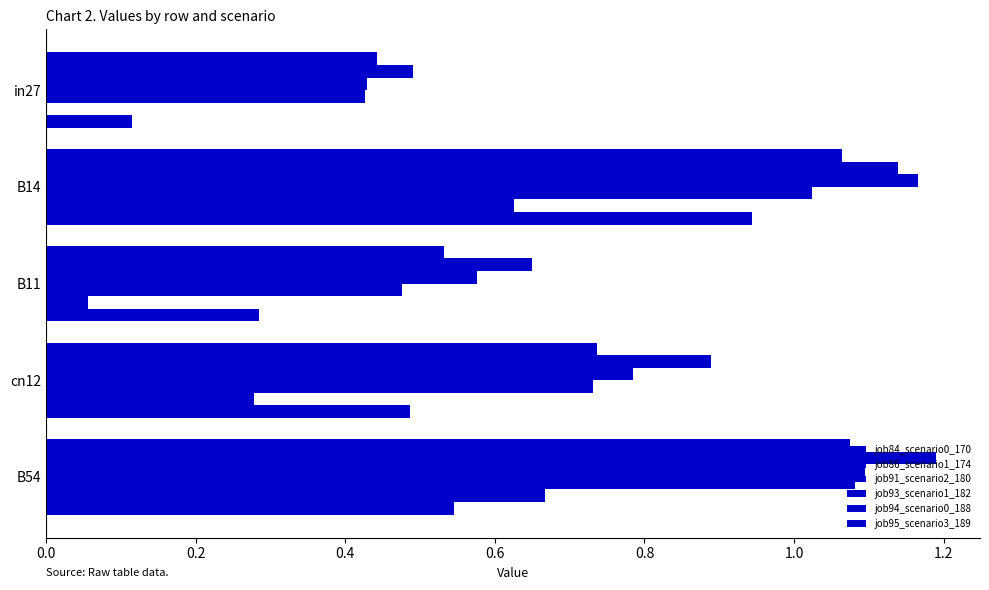

Count the number of categories in the chart.

5